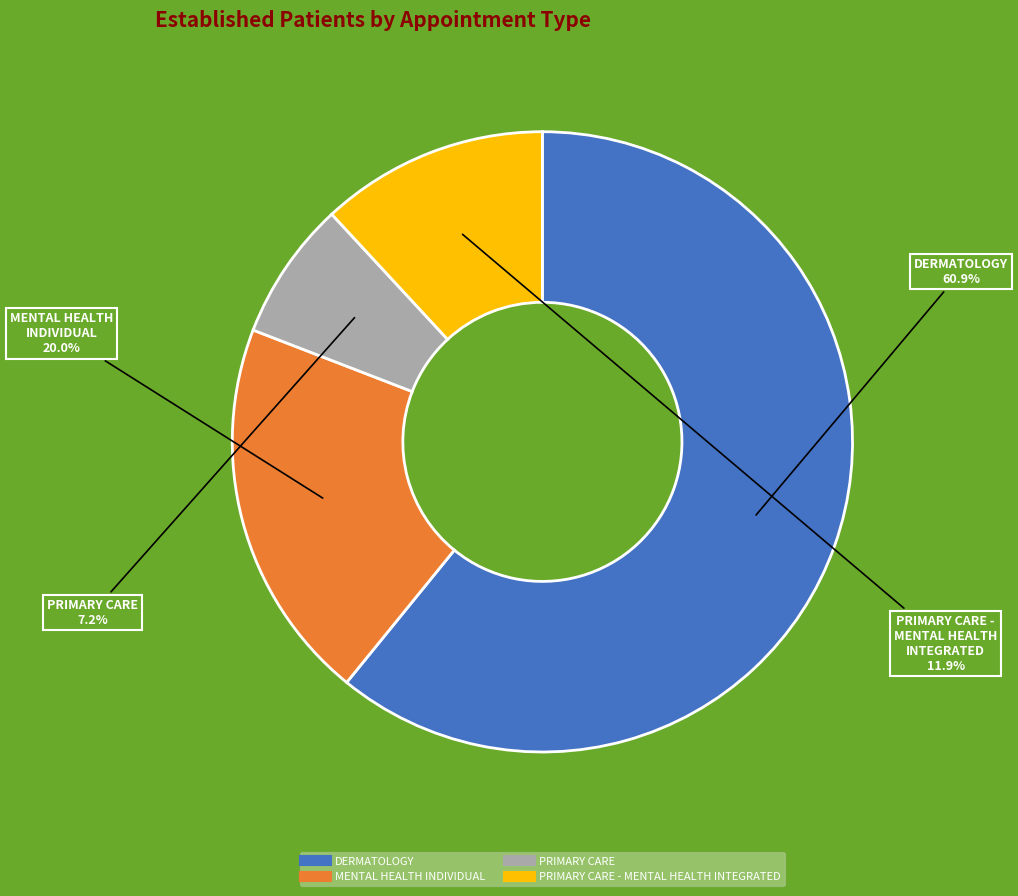

Is there a majority slice in this chart?

Yes